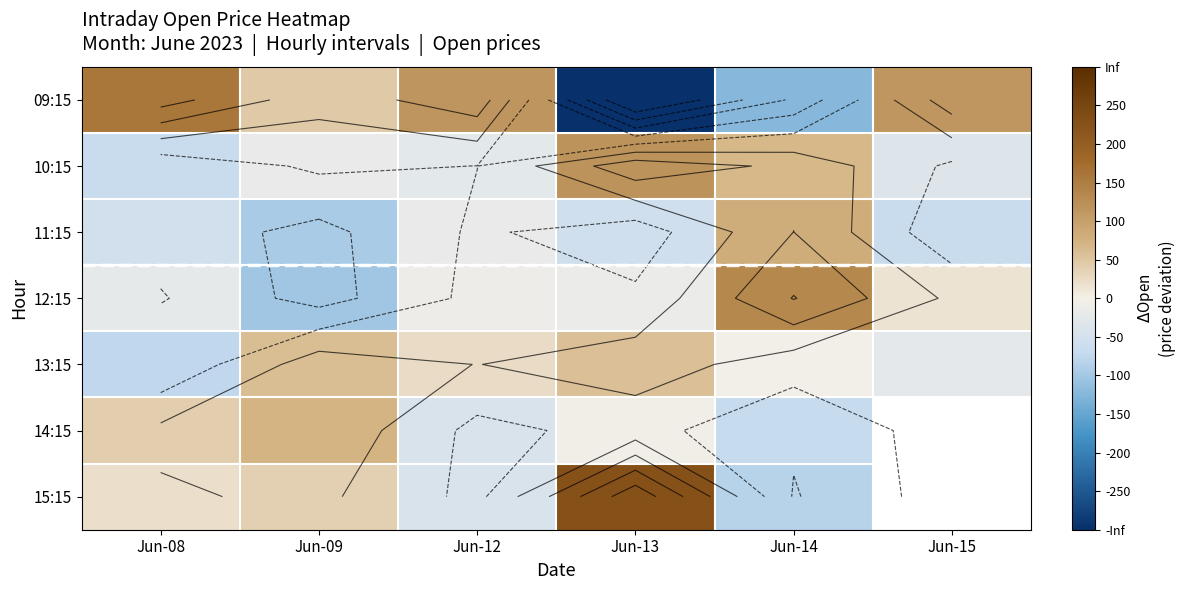

Between Jun-14 and Jun-09, which is larger?

Jun-09